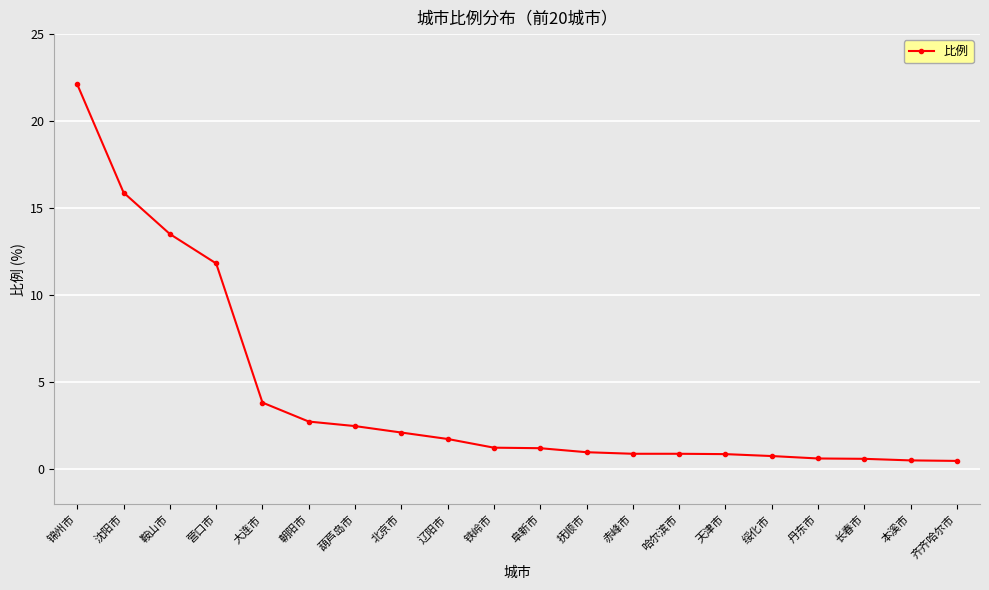

Is it true that the value at 沈阳市 is 5.6?

False